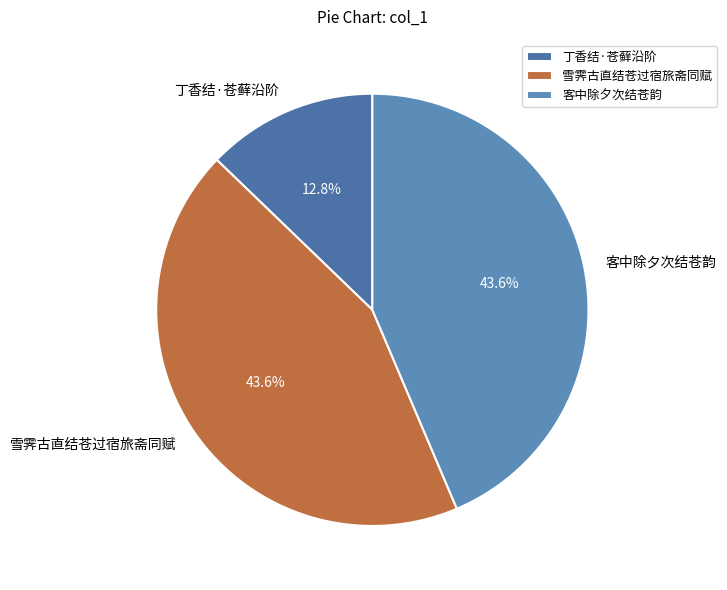

Which category has the smallest portion of the pie?

丁香结·苍藓沿阶